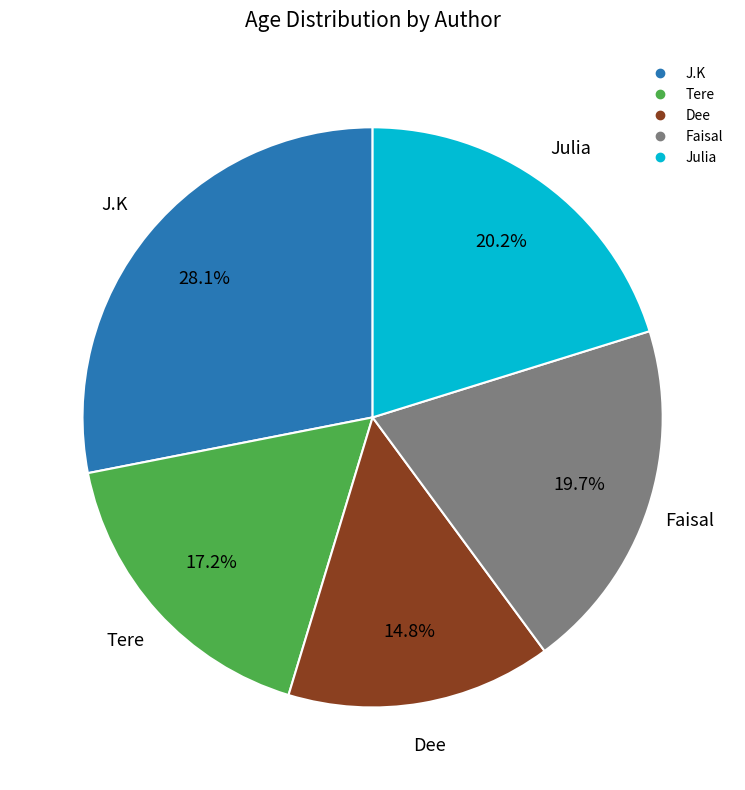

Which category has the smallest portion of the pie?

Dee